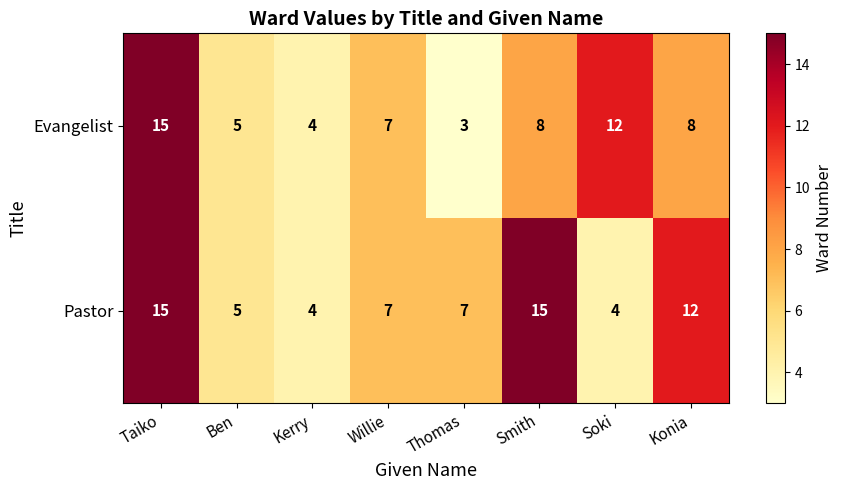

Rank the series by their average value, from highest to lowest.

Pastor, Evangelist